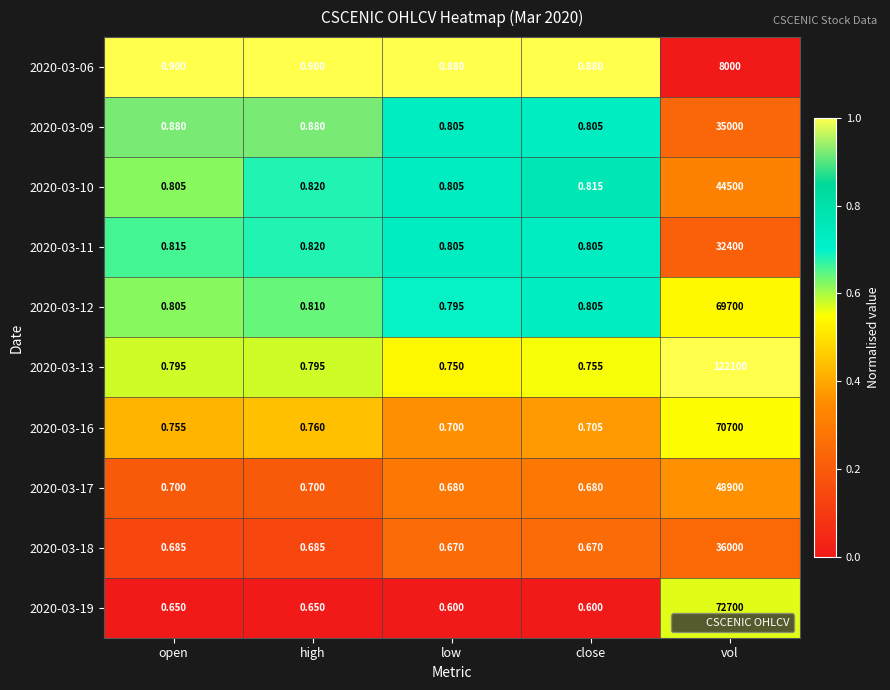

Which series changed the most between high and low?

2020-03-09